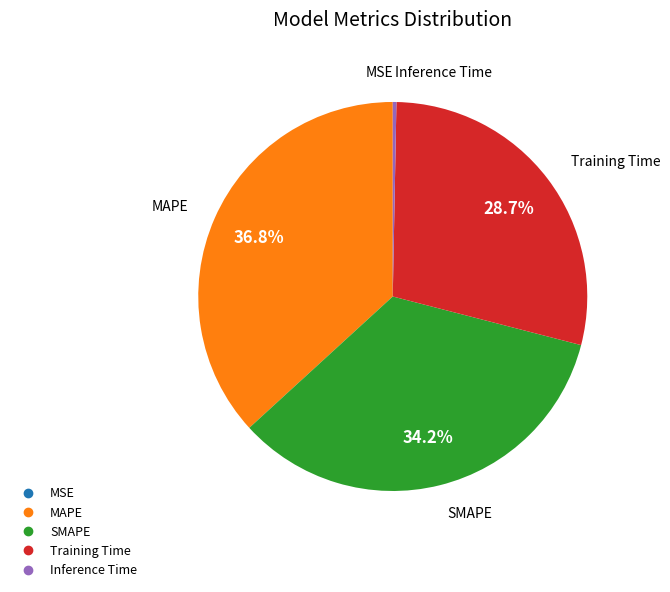

Which slice is the largest?

MAPE